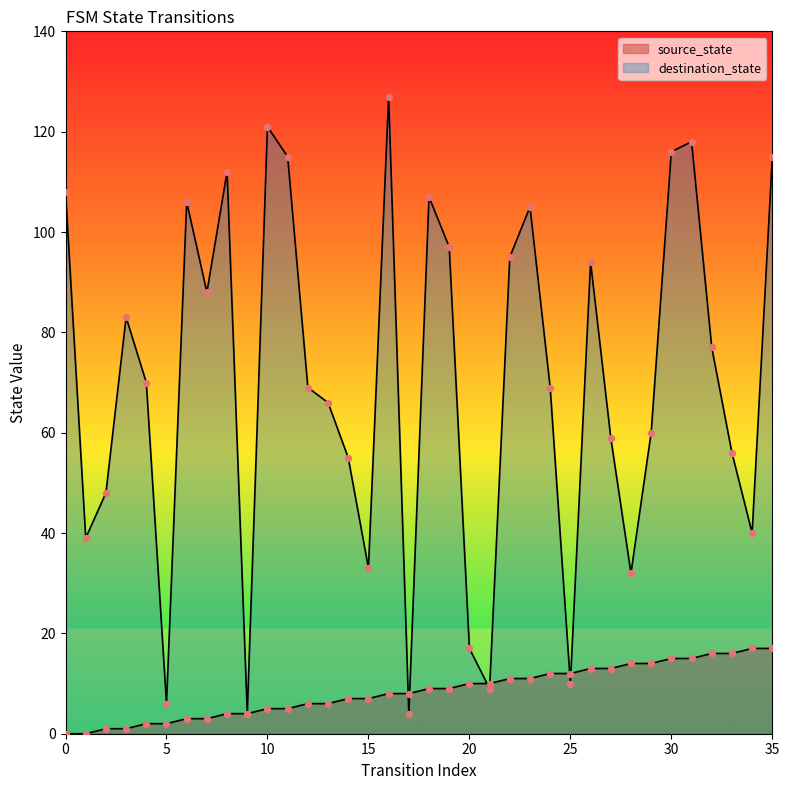

Which series reaches the maximum Y coordinate?

destination_state